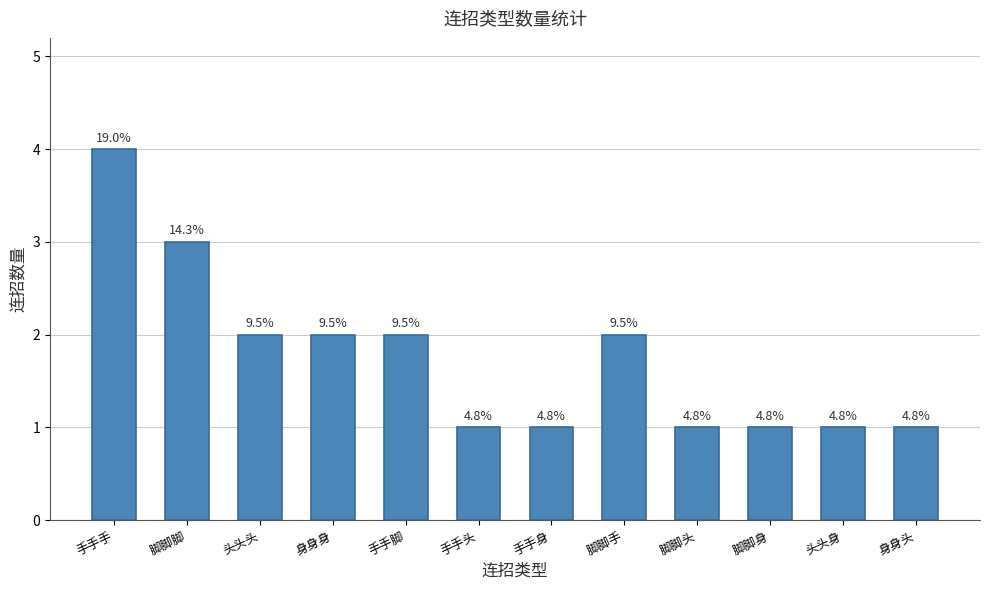

What is the ratio of the value at 身身身 to the value at 身身头?

2.0